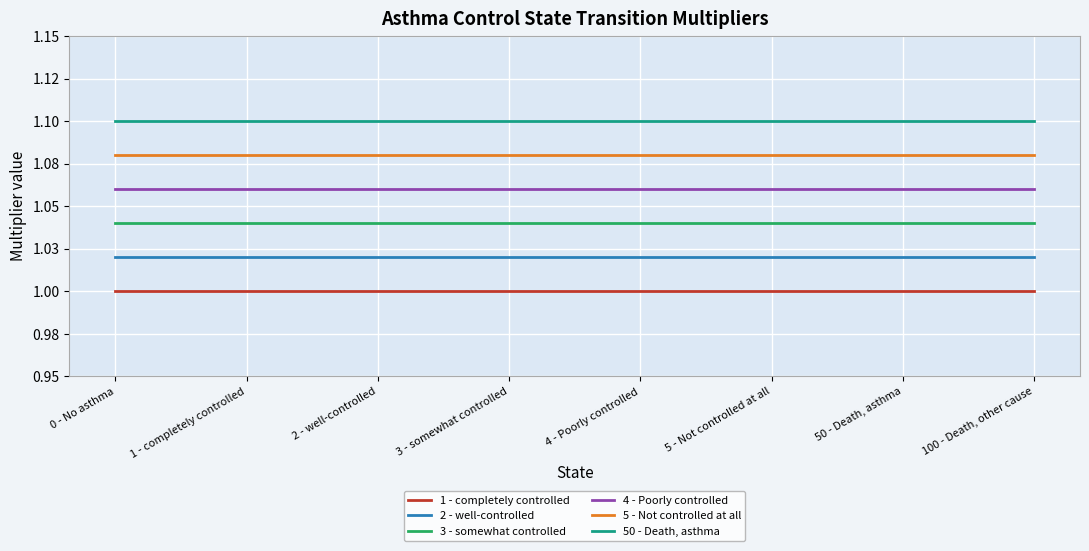

Is this an area chart (filled region under the line)?

No